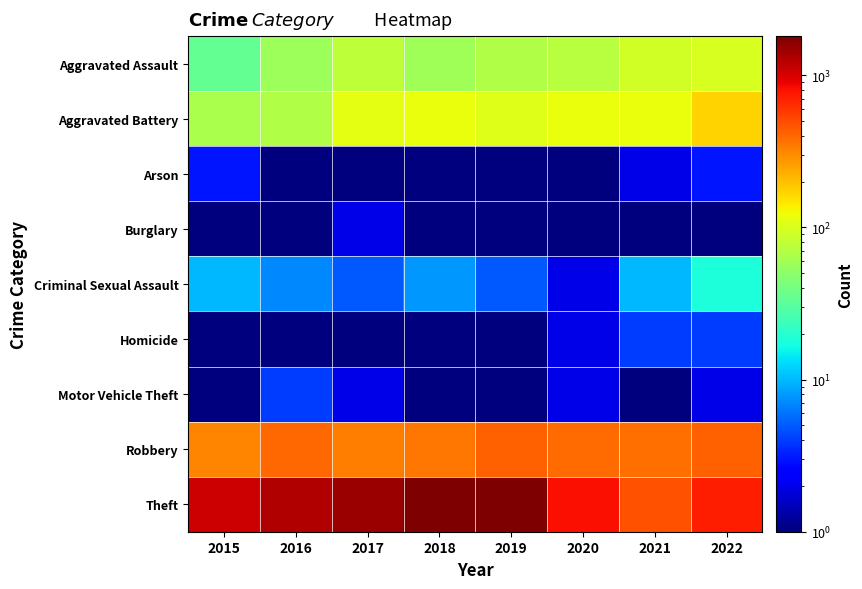

Which series has the largest total across all categories?

Theft